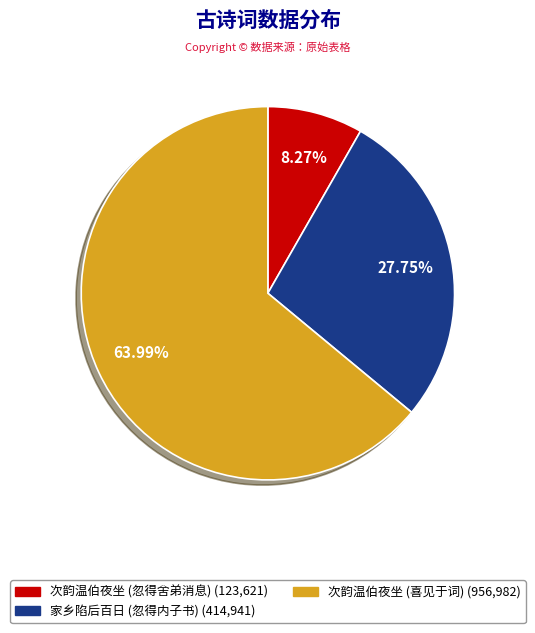

Does any single category account for the majority?

Yes